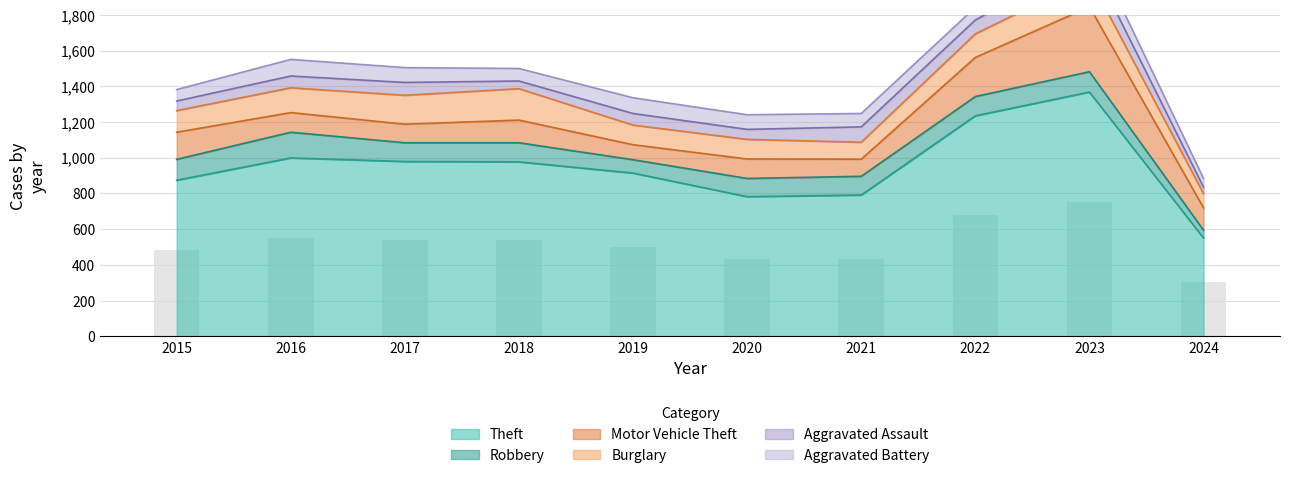

What is the minimum value for Burglary?

80